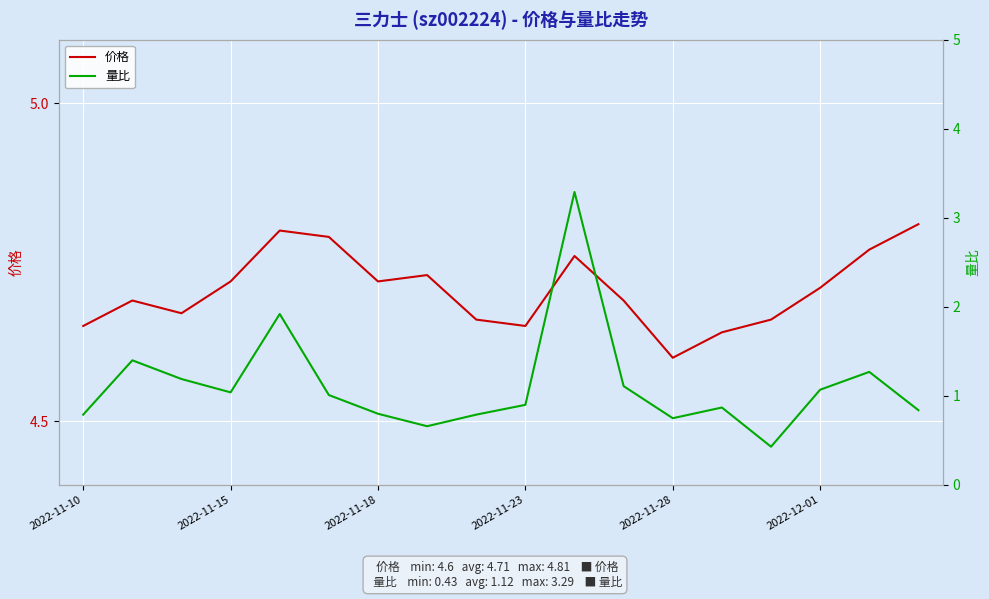

Which category has the lowest value across all series?

14